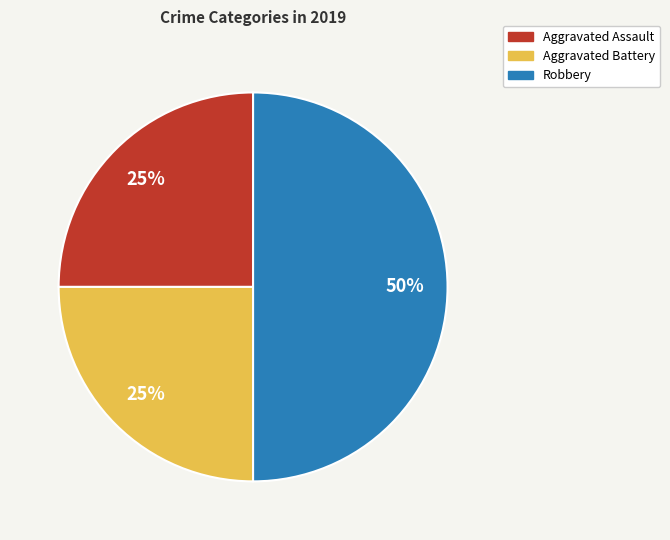

Combined, do Aggravated Battery and Robbery account for over 50%?

Yes